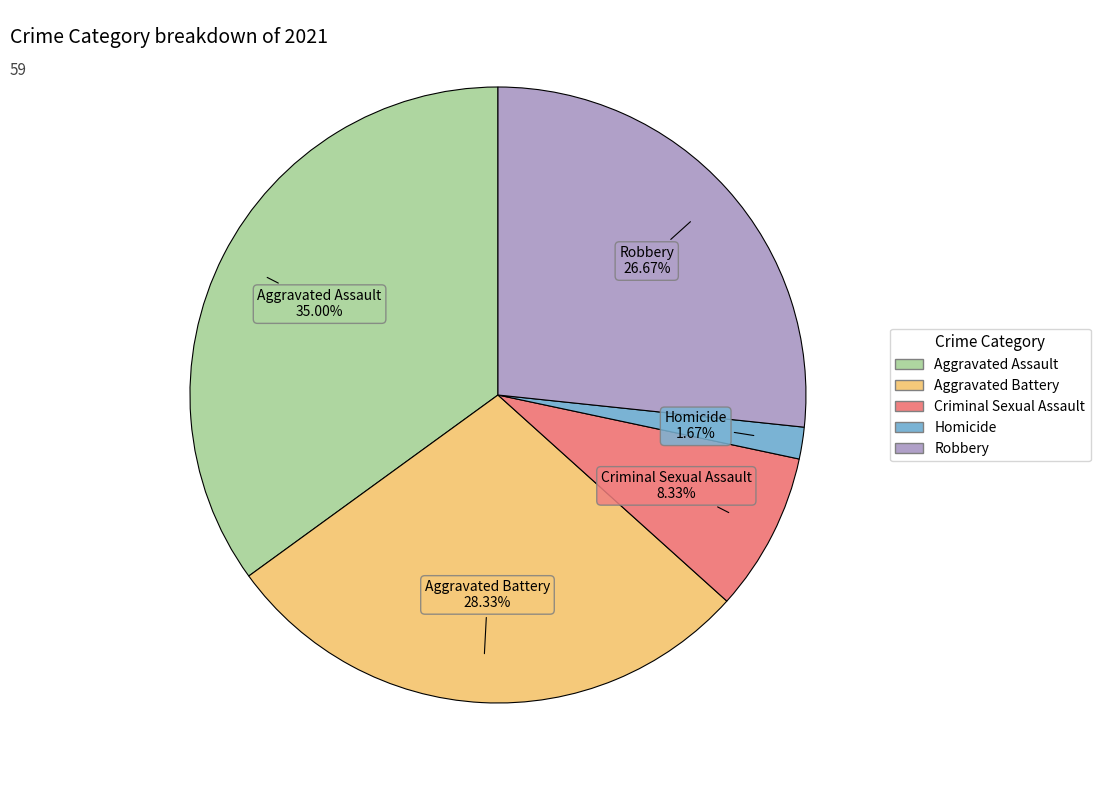

To the nearest percent, what is the combined percentage of Aggravated Battery and Aggravated Assault?

63%